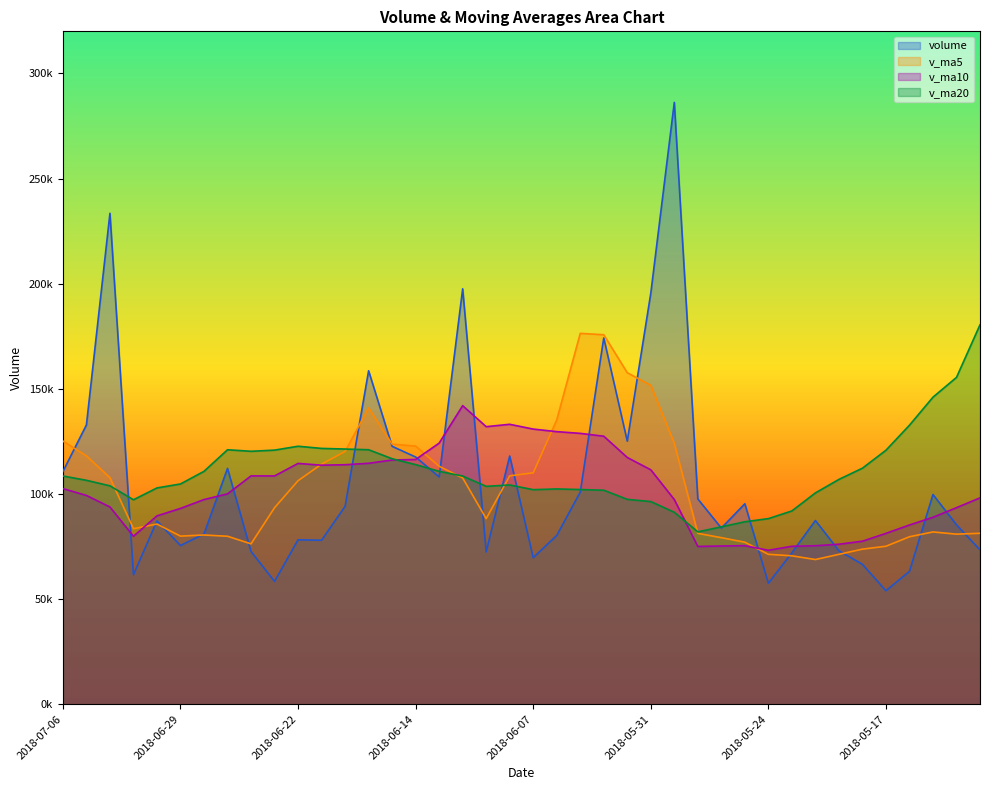

How many interior local valleys does the v_ma5 series have?

6